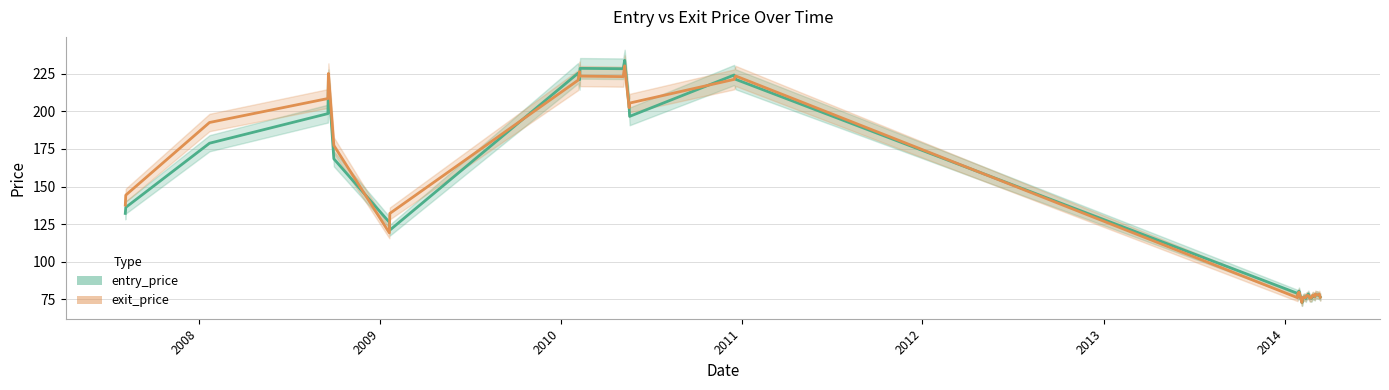

How many data points in exit_price are above 78?

21